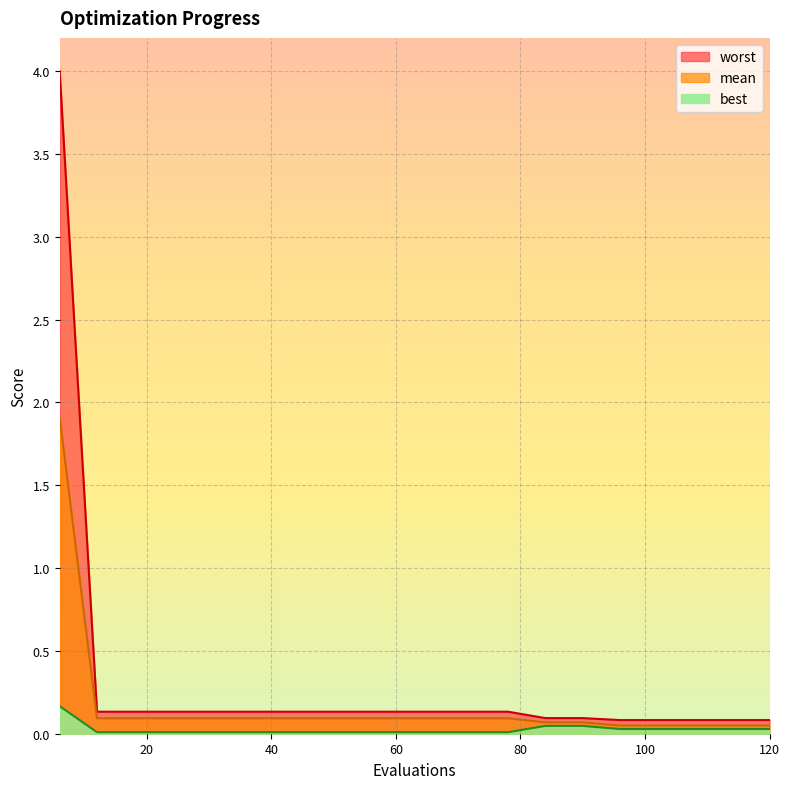

How many lines are shown in the chart?

3